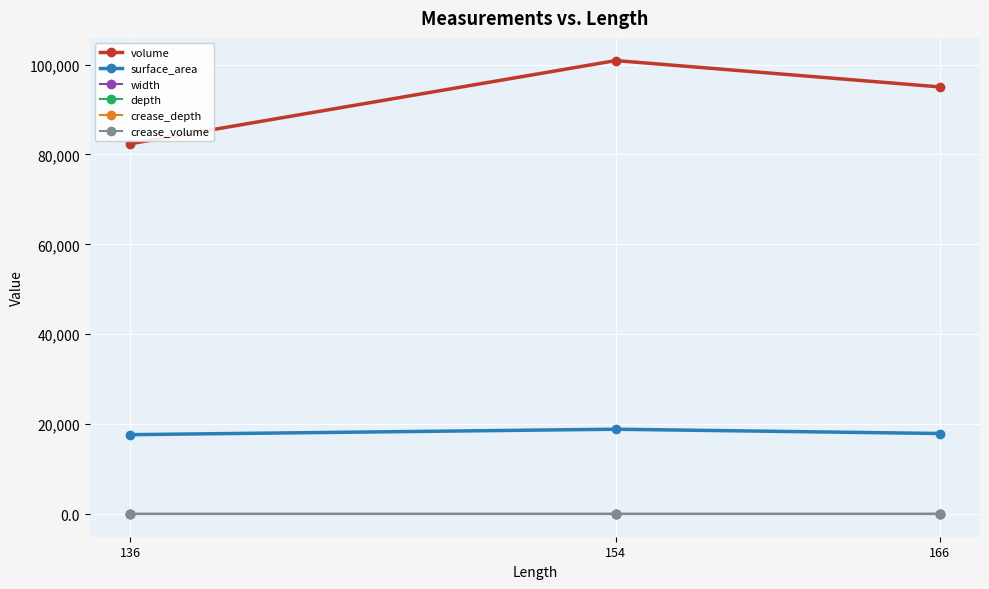

What is the difference between the maximum and minimum values in the surface_area series?

1210.7